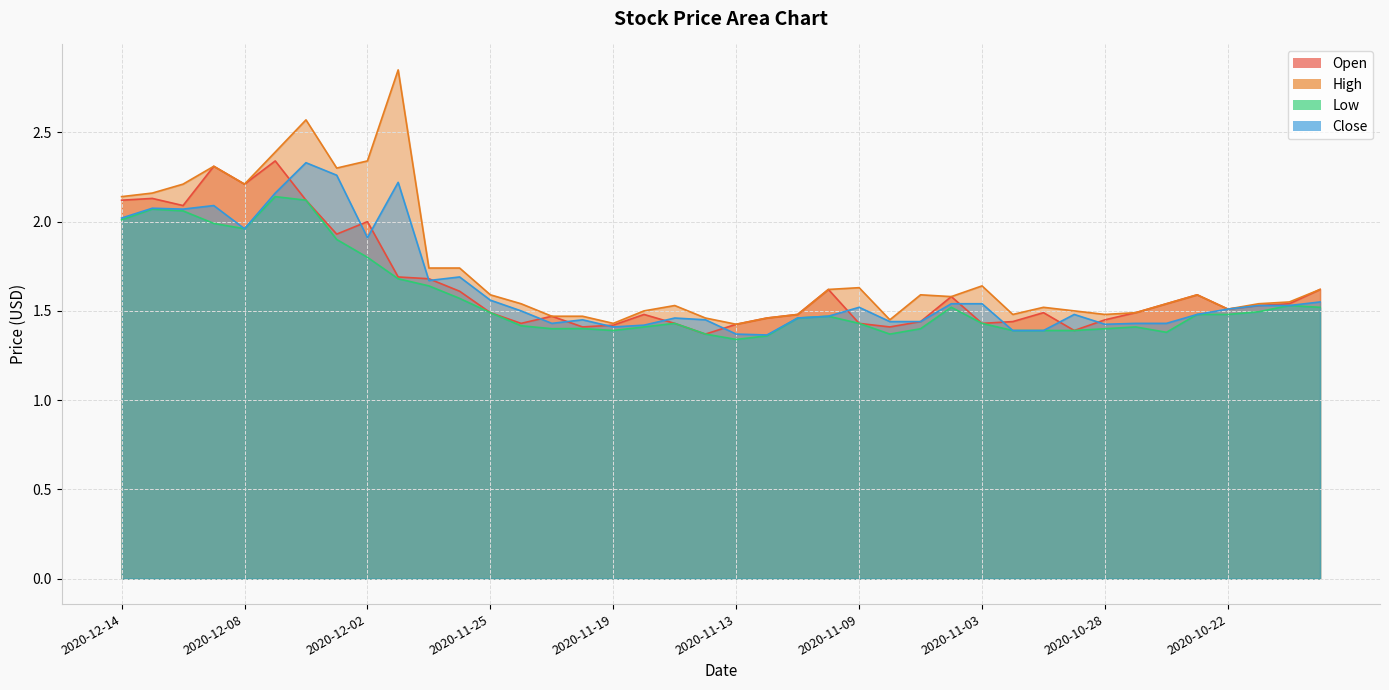

The value of Open at 2020-12-10 is 3.7. True or false?

False